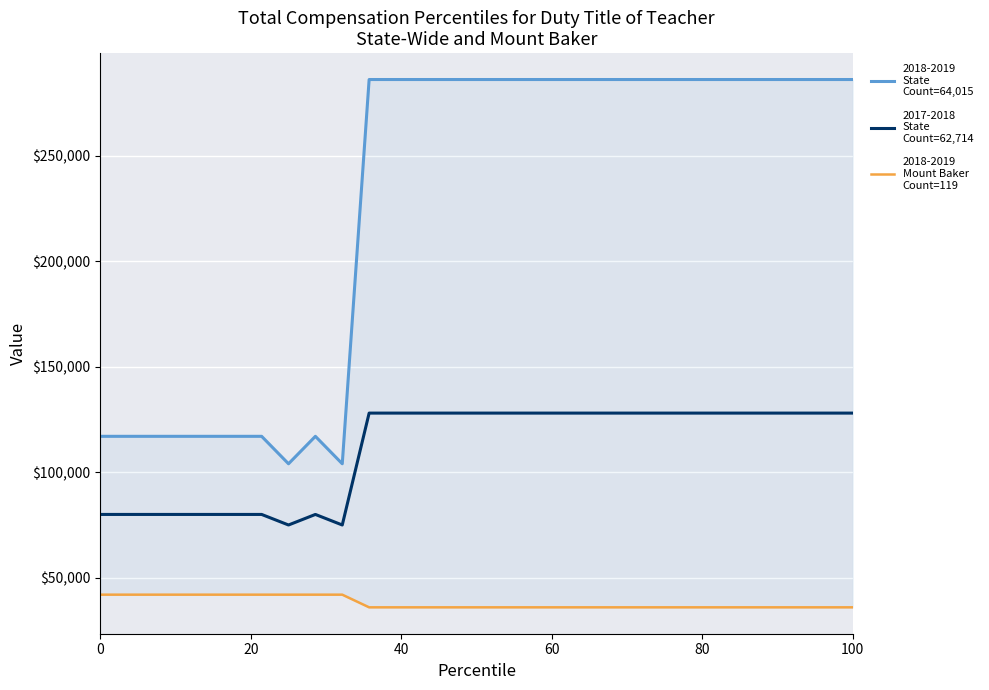

What are all the series names shown in the legend?

2018-2019
State
Count=64,015, 2017-2018
State
Count=62,714, 2018-2019
Mount Baker
Count=119